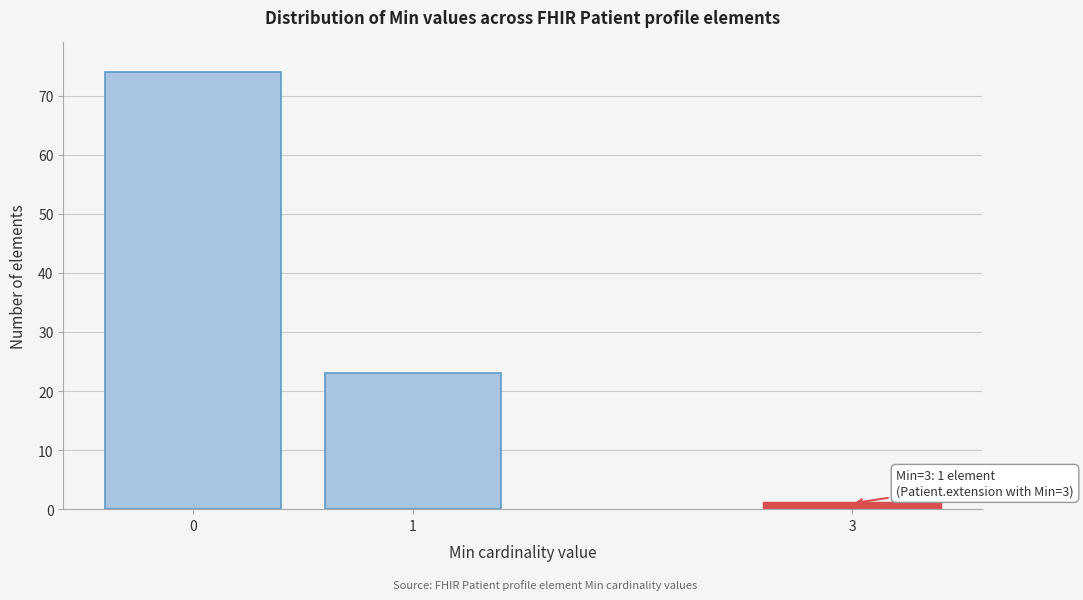

Reading right to left, what are all the values shown in this chart?

1	23	74